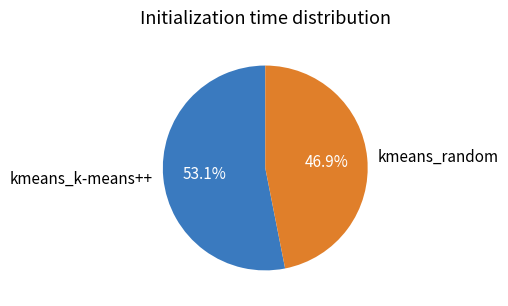

To the nearest percent, what is the difference between the kmeans_random and kmeans_k-means++ slice percentages?

6%